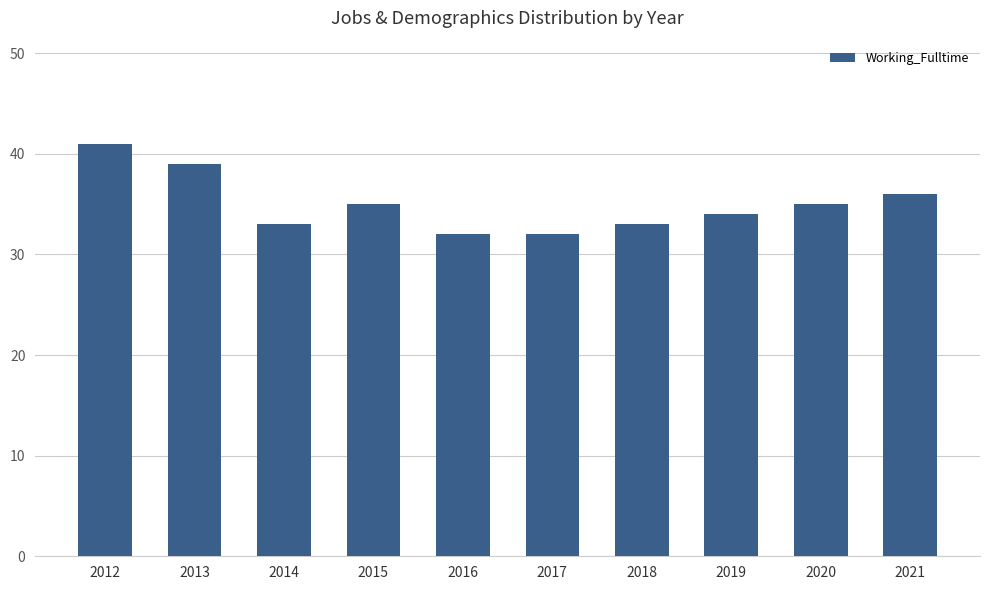

How many values are below 35?

5